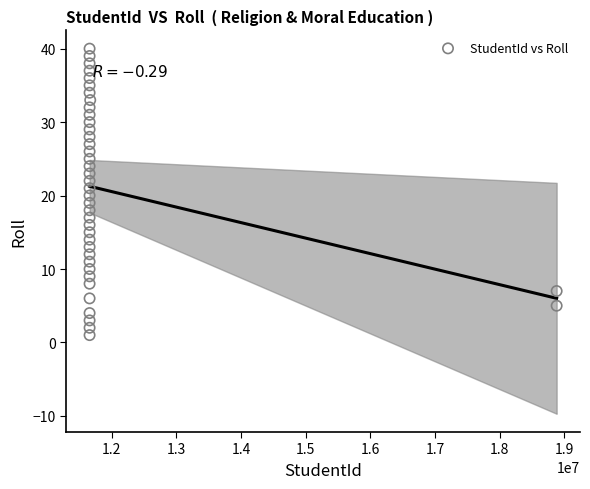

What is the range of Y values (max minus min)?

39